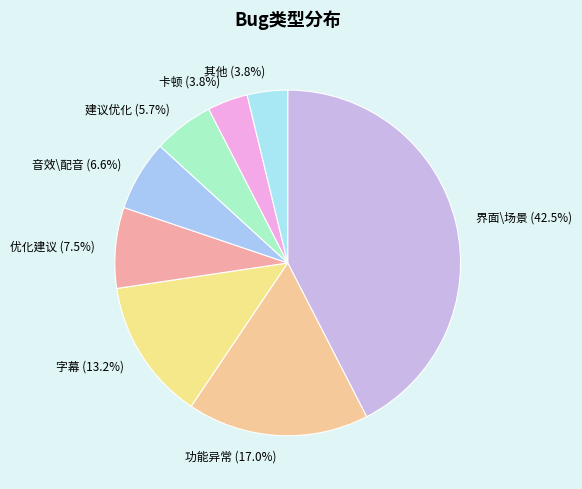

To the nearest percent, what is the average slice percentage?

12%